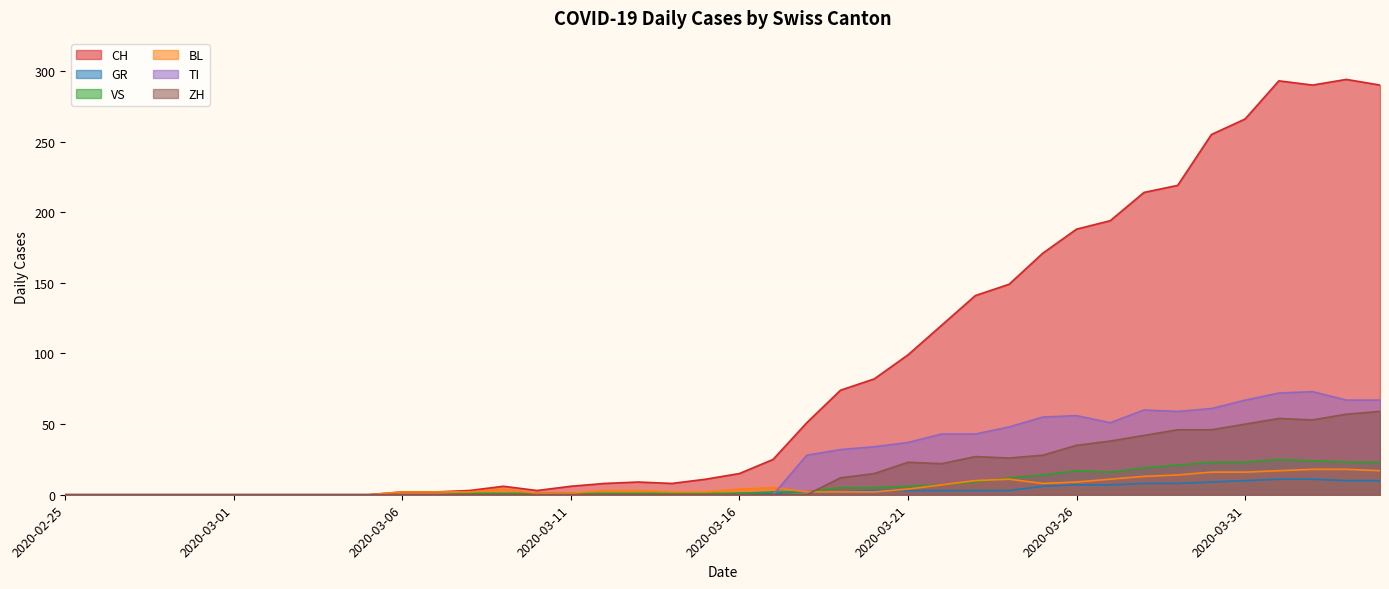

What is the label of the 29th point from the left?

2020-03-24